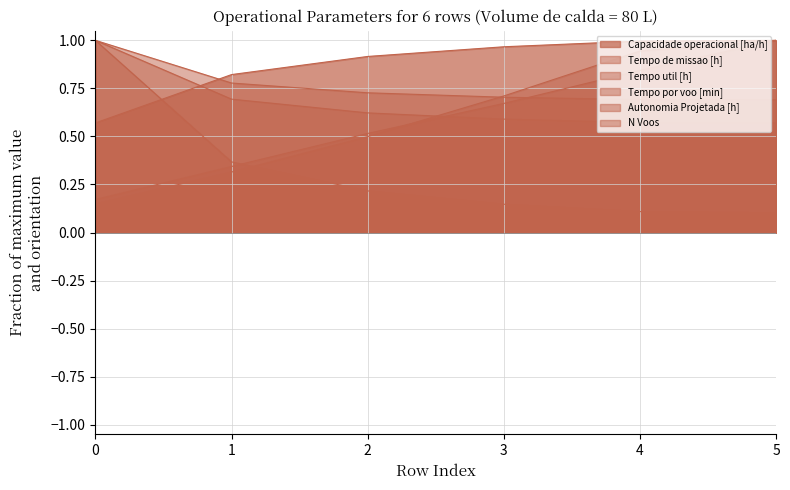

What is the lowest value of the Tempo util [h] series?

0.7